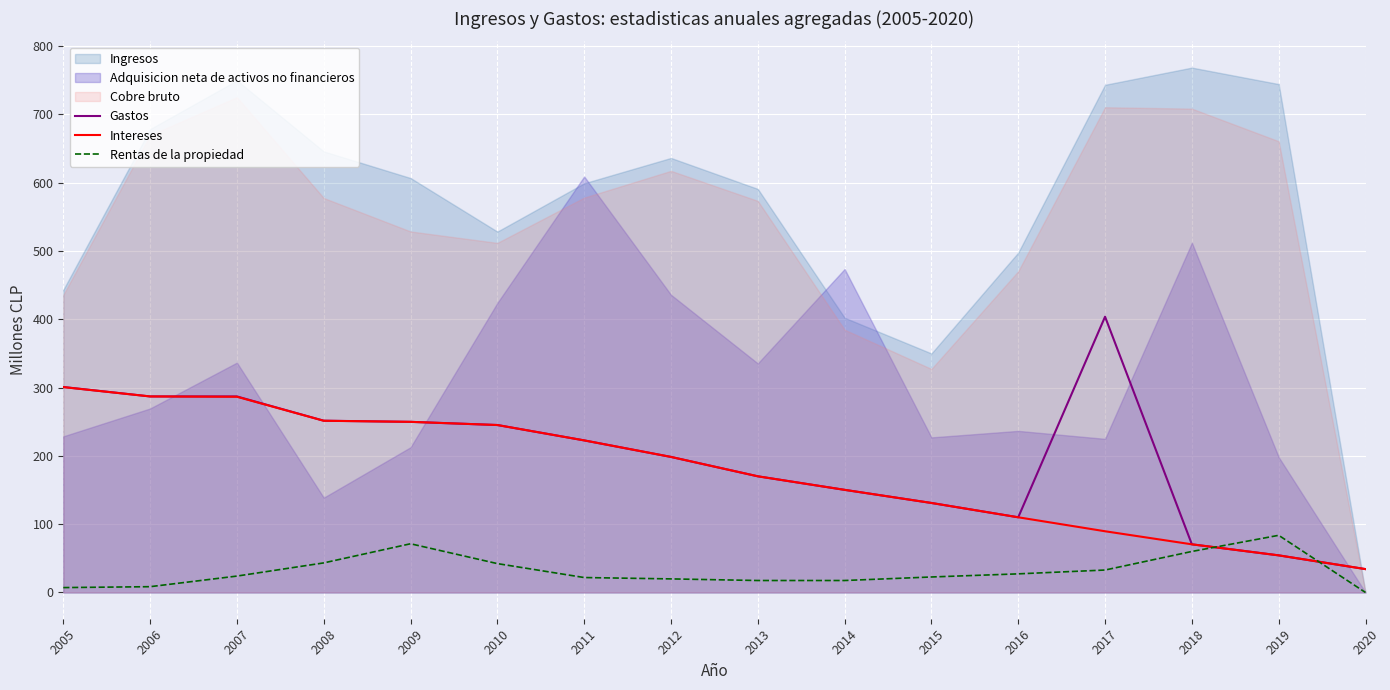

The value of Gastos at 2016 is 110.1. True or false?

True